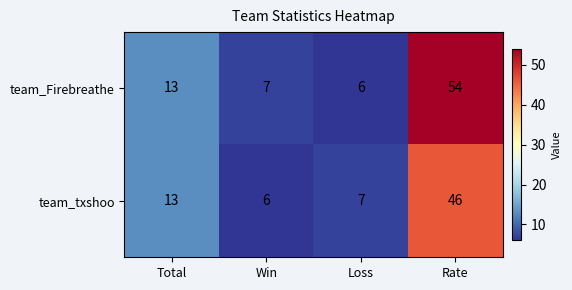

How many distinct data groups are displayed?

2